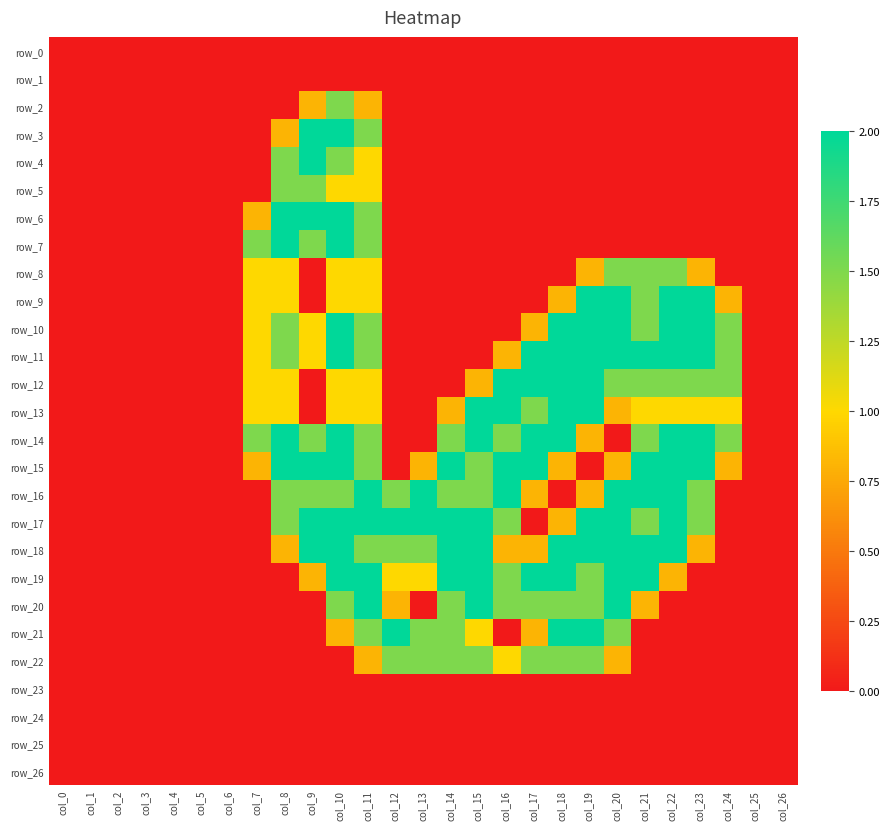

What is the difference between the second highest and second lowest values in the row_17 series?

2.0